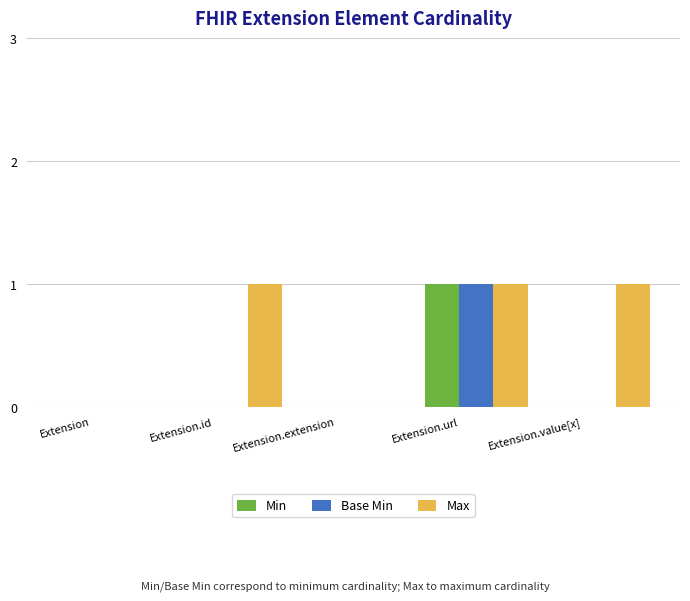

Reading left to right, list all the values displayed in this chart.

Min: 0	0	0	1	0
Base Min: 0	0	0	1	0
Max: 0	1	0	1	1